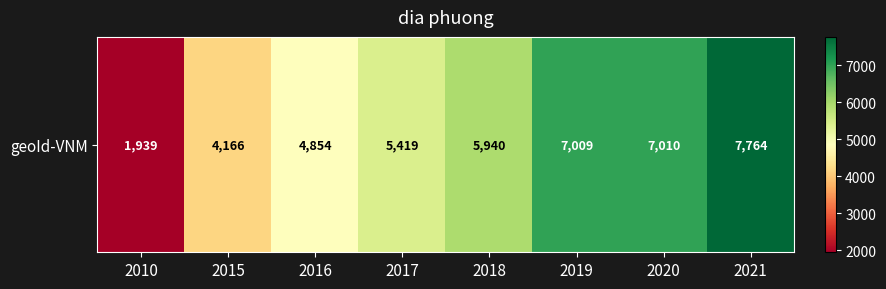

What is the sum of all values?

44101